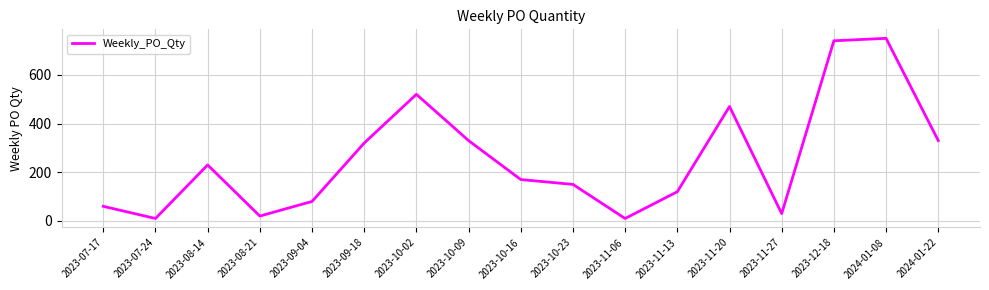

What is the greatest value displayed?

750